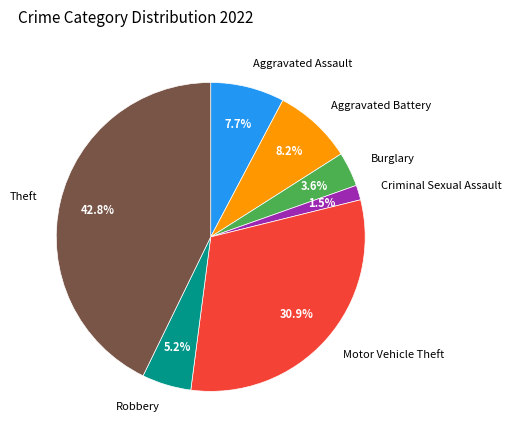

To the nearest percent, what is the average slice percentage?

14%